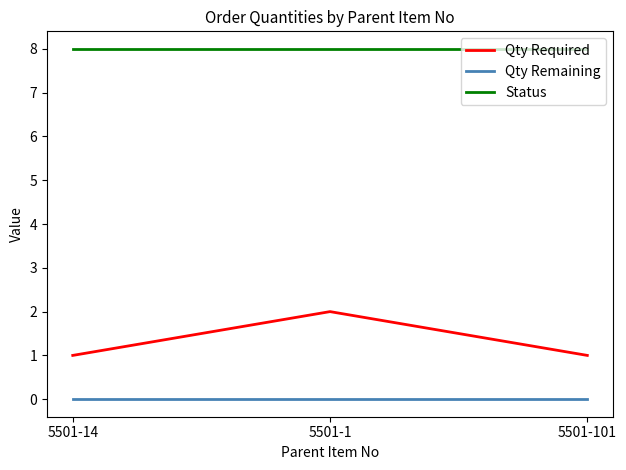

What is the maximum value for Status?

8